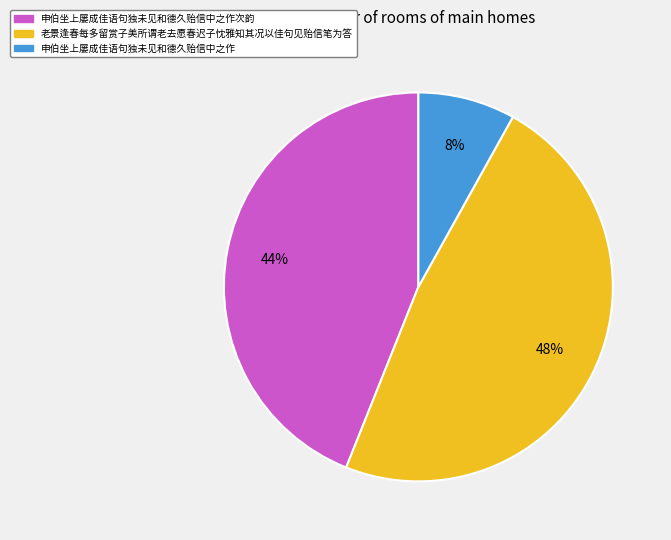

Is there any slice that represents more than half of the pie?

No